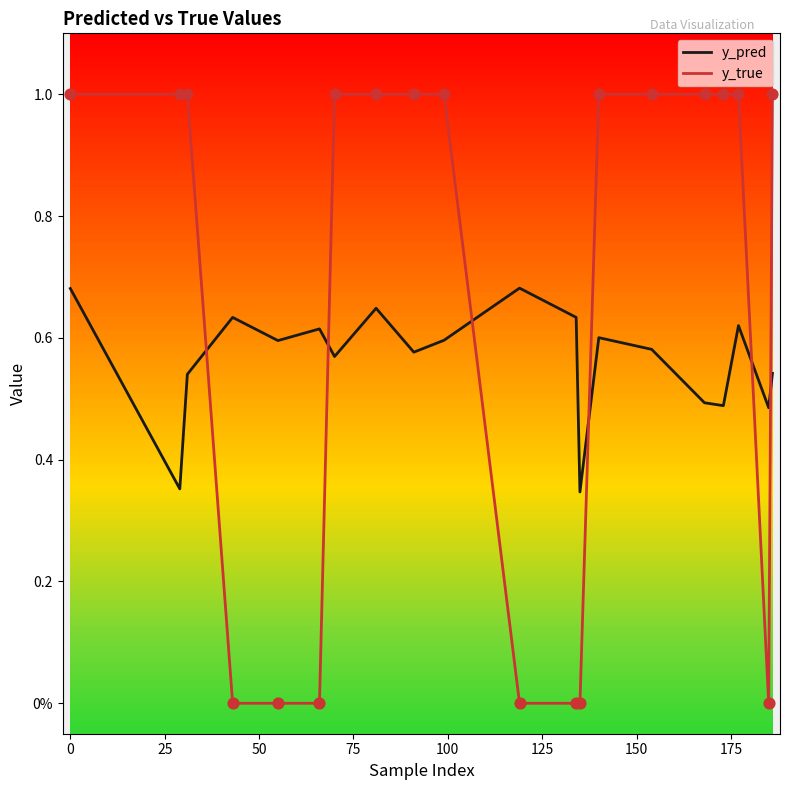

What are all the series names shown in the legend?

y_pred, y_true